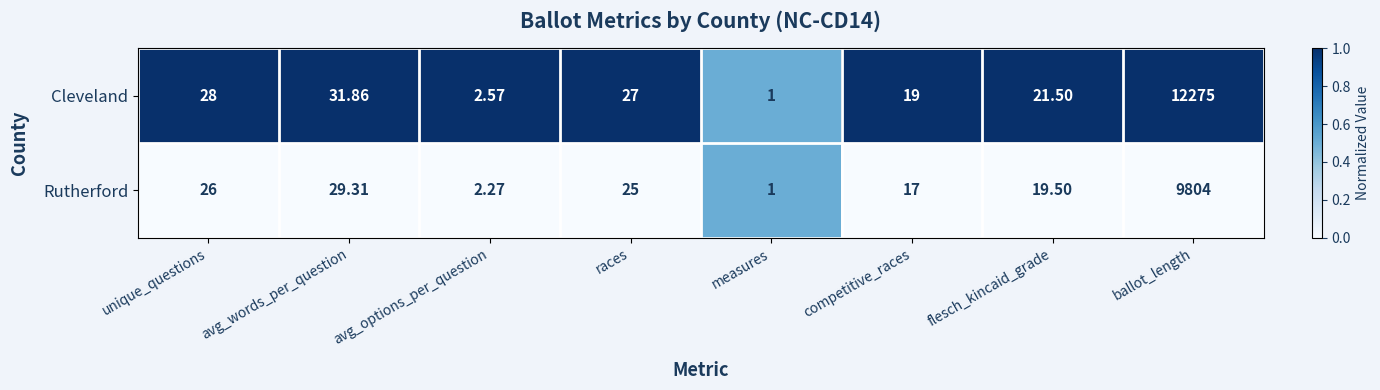

Rank the series by their average value, from lowest to highest.

Rutherford, Cleveland